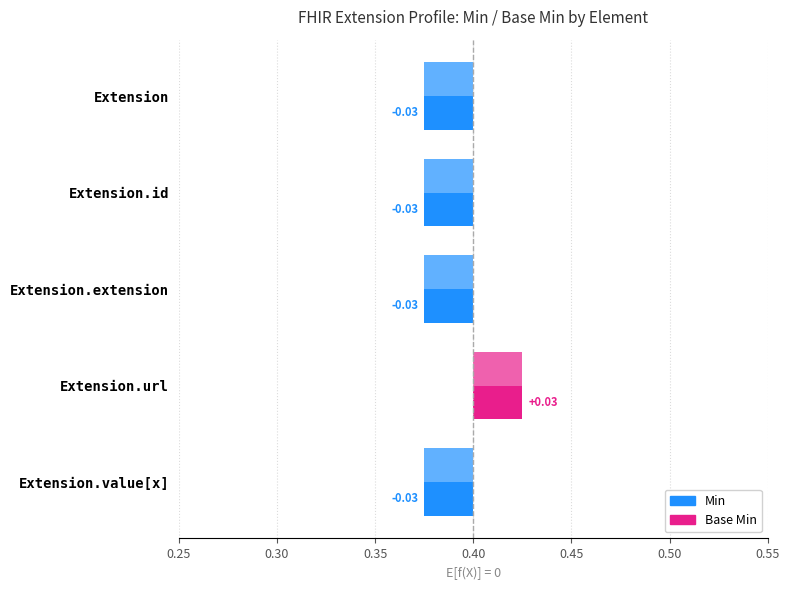

Reading left to right, transcribe all the data shown in this chart.

Min: Extension=0	Extension.id=0	Extension.extension=0	Extension.url=1	Extension.value[x]=0
Base Min: Extension=0	Extension.id=0	Extension.extension=0	Extension.url=1	Extension.value[x]=0